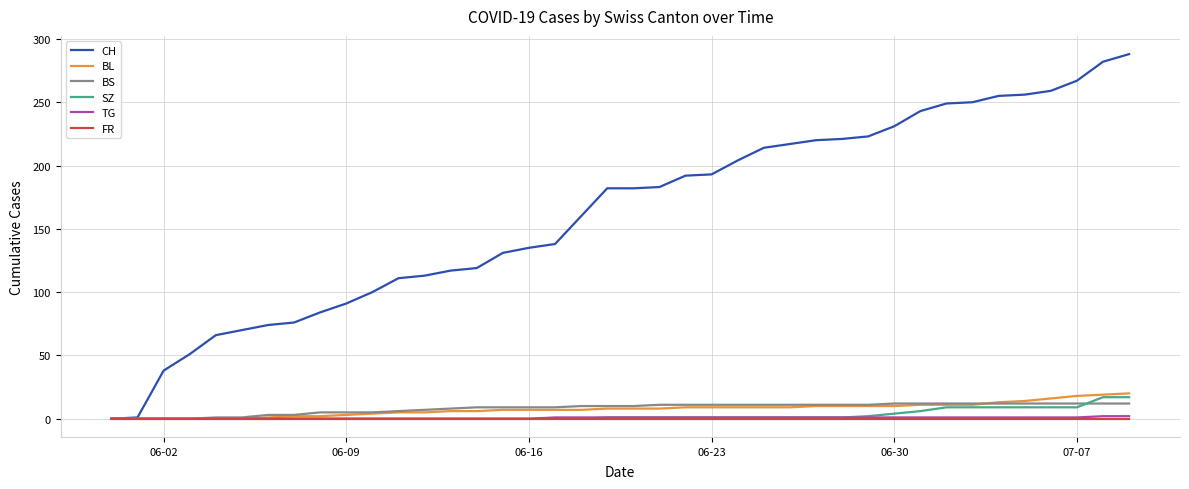

Which series has the largest total across all categories?

CH